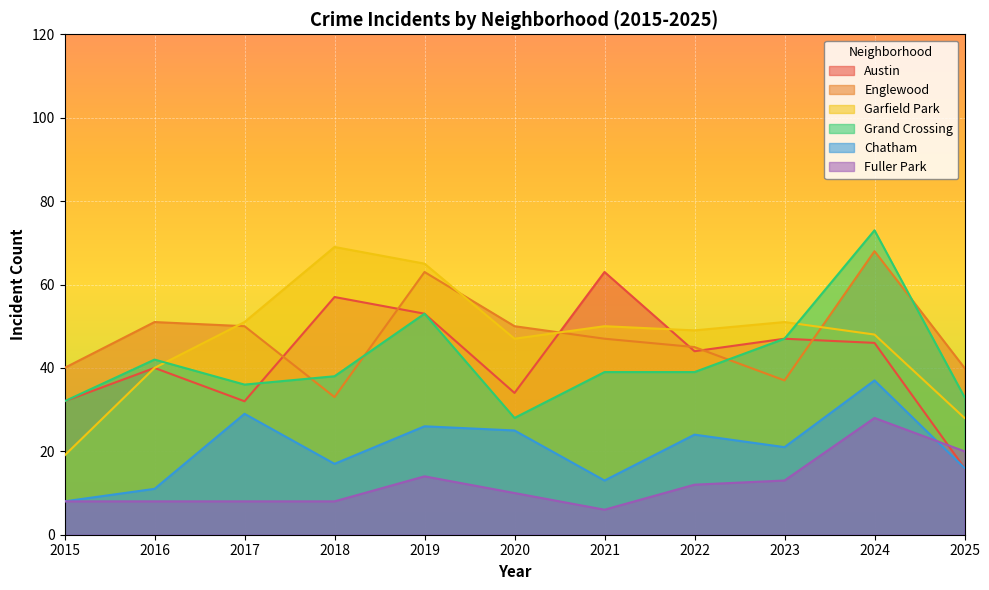

Rank the categories by Austin value from highest to lowest.

2021, 2018, 2019, 2023, 2024, 2022, 2016, 2020, 2015, 2017, 2025